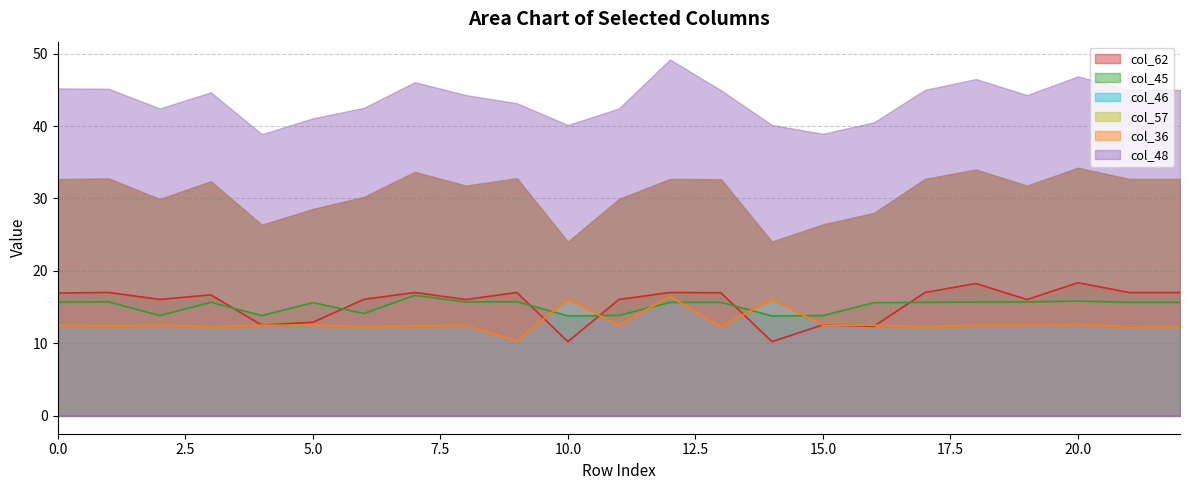

In col_45, how many points are higher than both neighbors (excluding endpoints)?

8